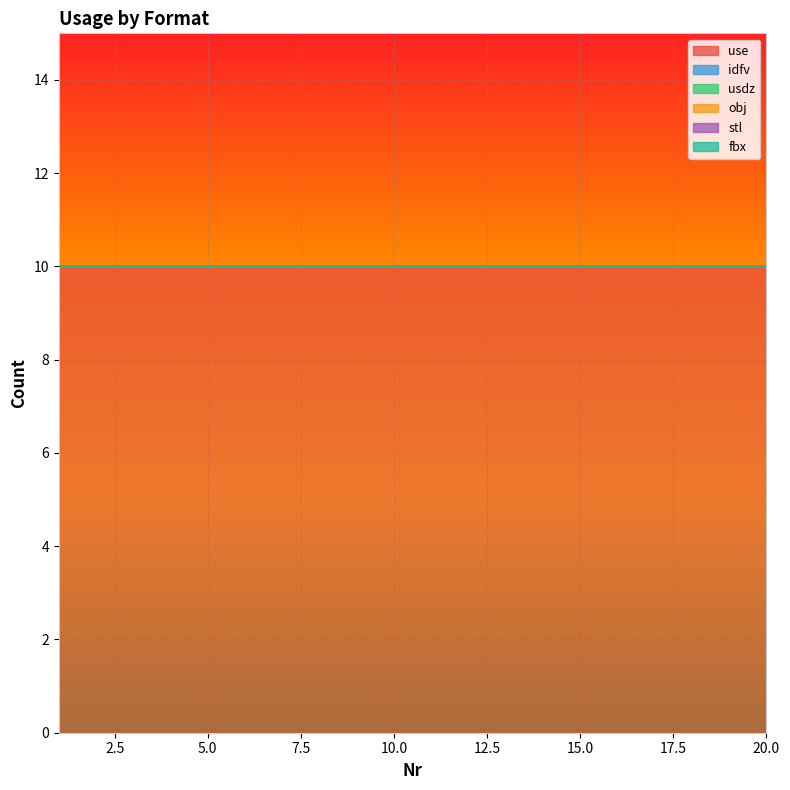

Which series has the largest range (max minus min)?

use